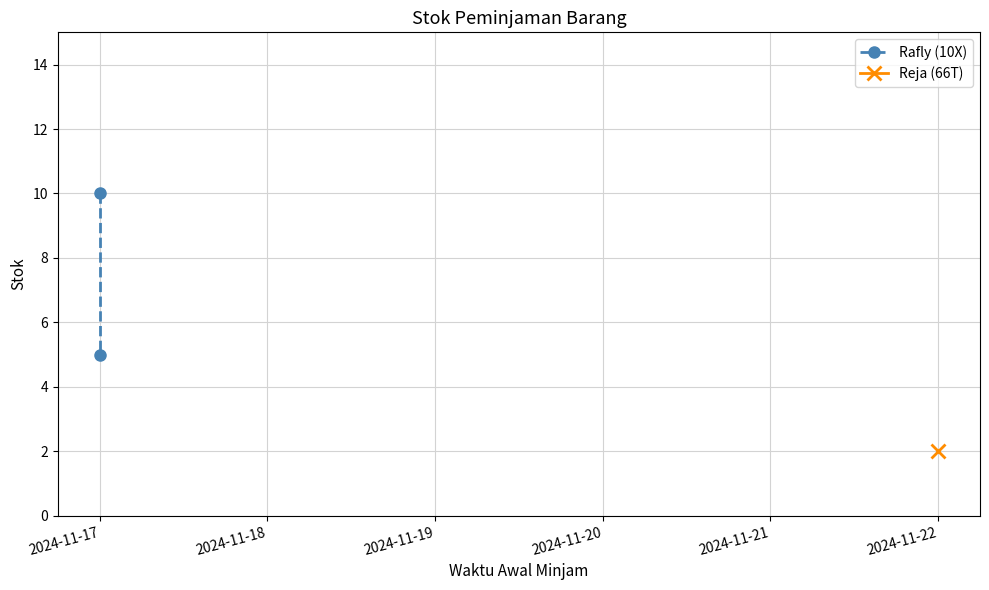

How many data points are less than 10?

1